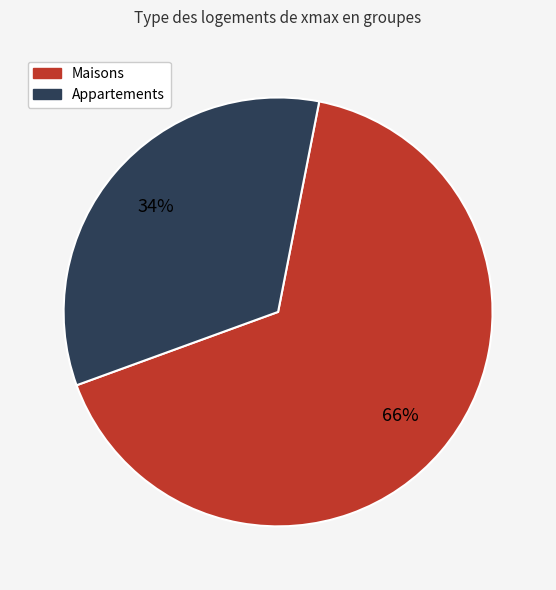

Is there any slice that represents more than half of the pie?

Yes